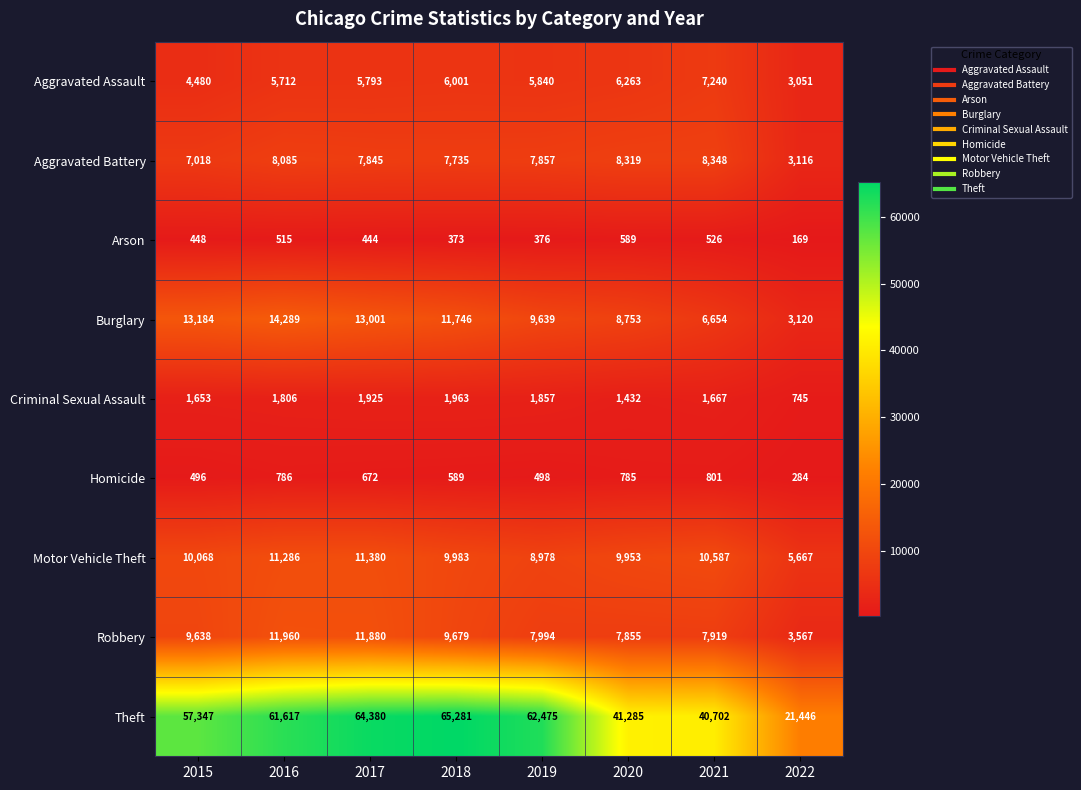

What is the total value across all series at 2015?

104332